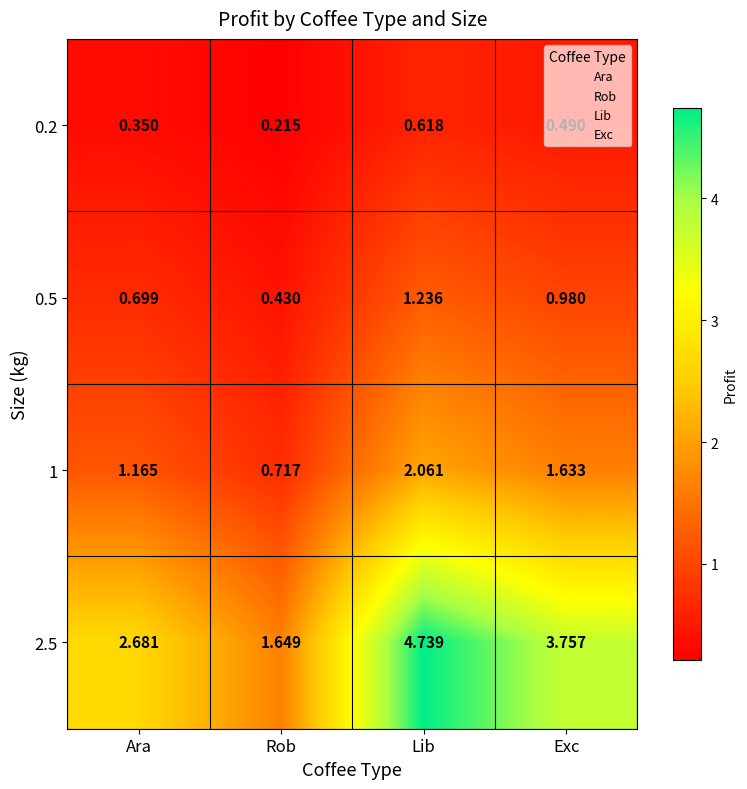

At which label is 1 closest to 1?

Ara